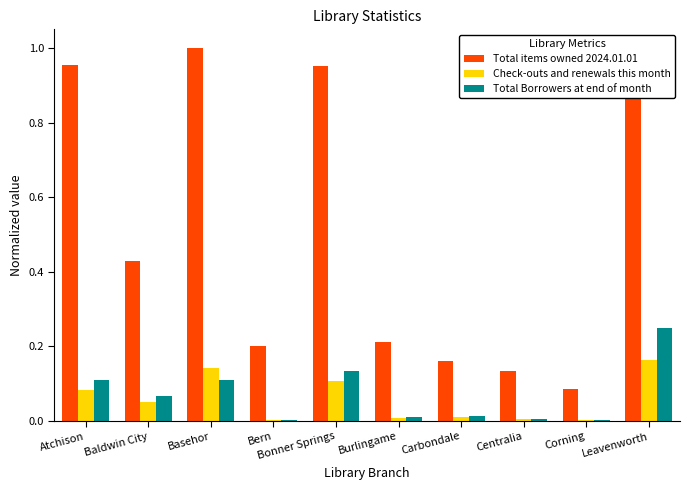

What is the sum of all Check-outs and renewals this month values?

0.6